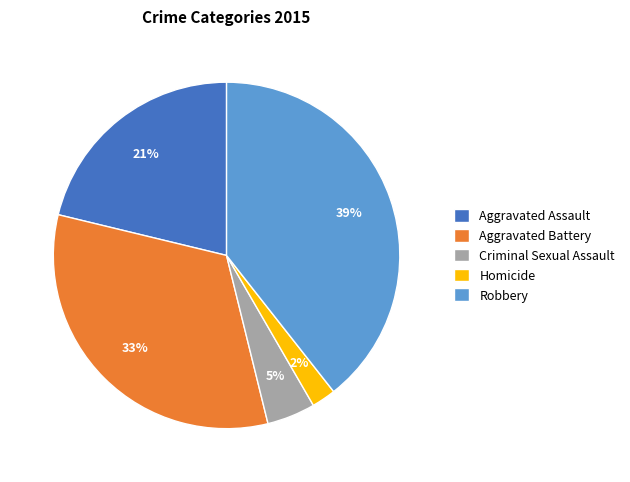

Is there any slice that represents more than half of the pie?

No